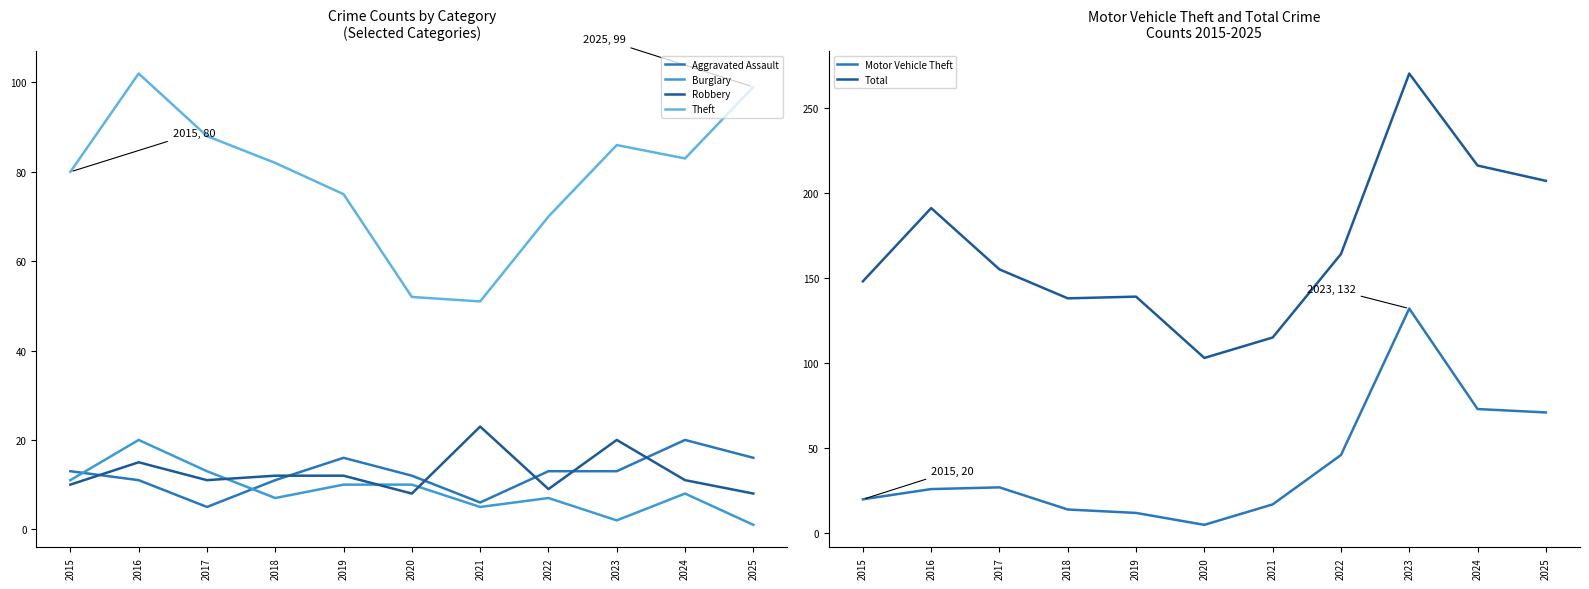

What is the value of the Burglary point at the 1st from the left?

11